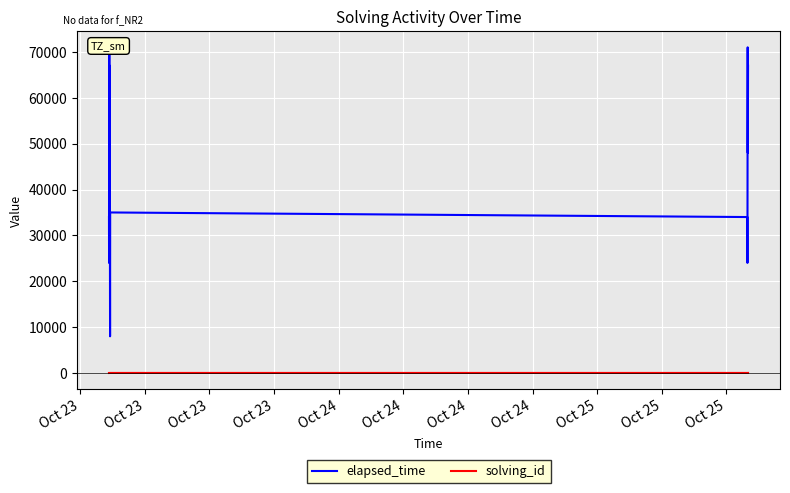

What is the total value across all series at Oct 25?

24009